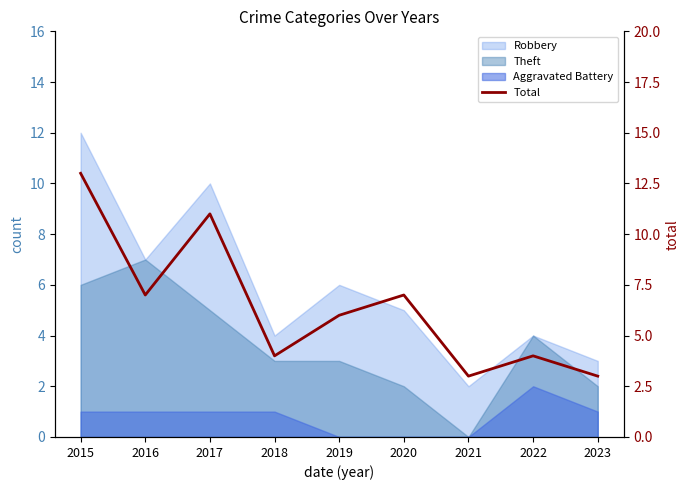

Count the number of values greater than 6.

4